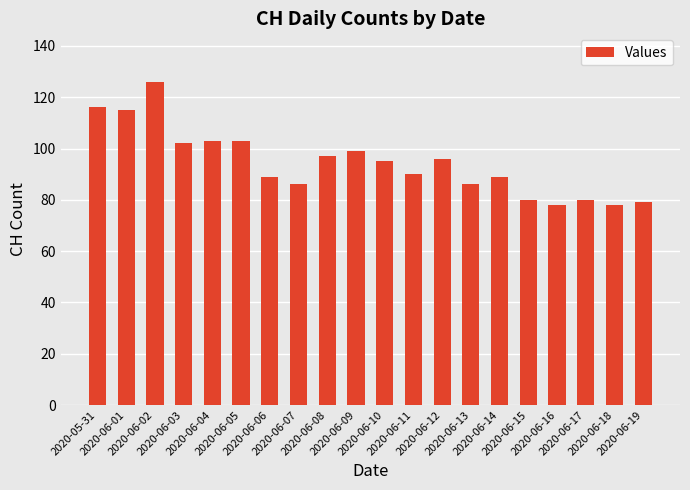

What is the label of the 19th bar from the right?

2020-06-01